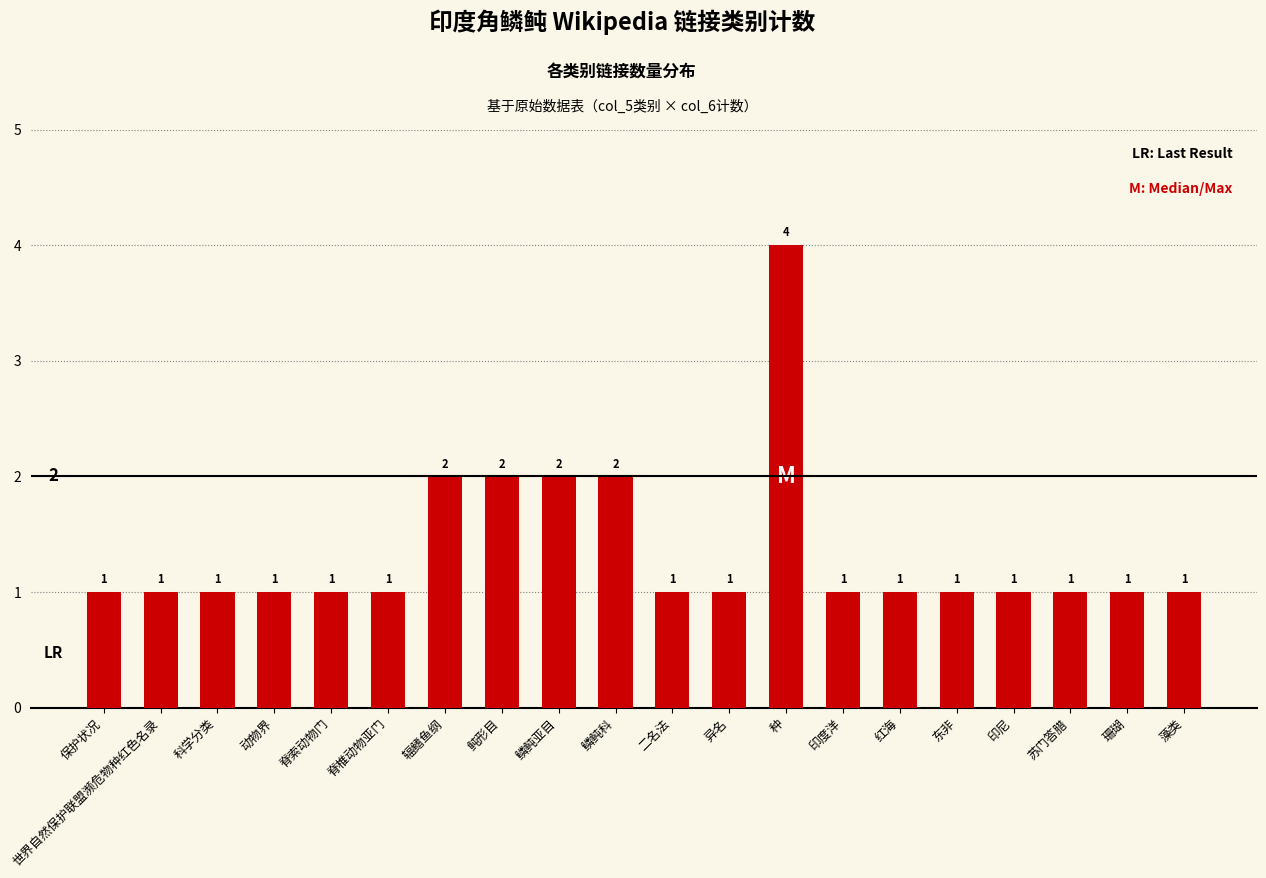

How many data points are above 1?

5